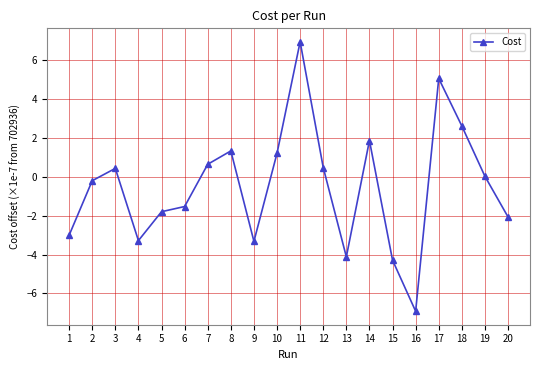

What is the approximate value at 11?

6.9